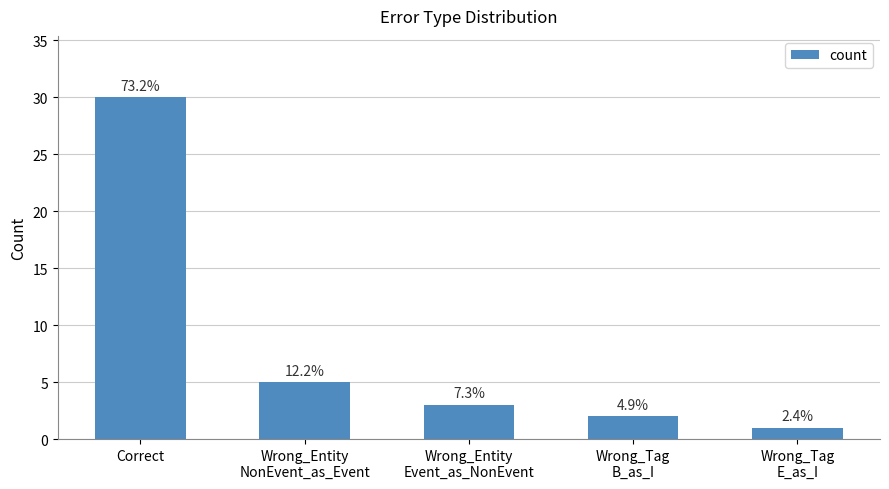

Does the chart contain any negative values?

No